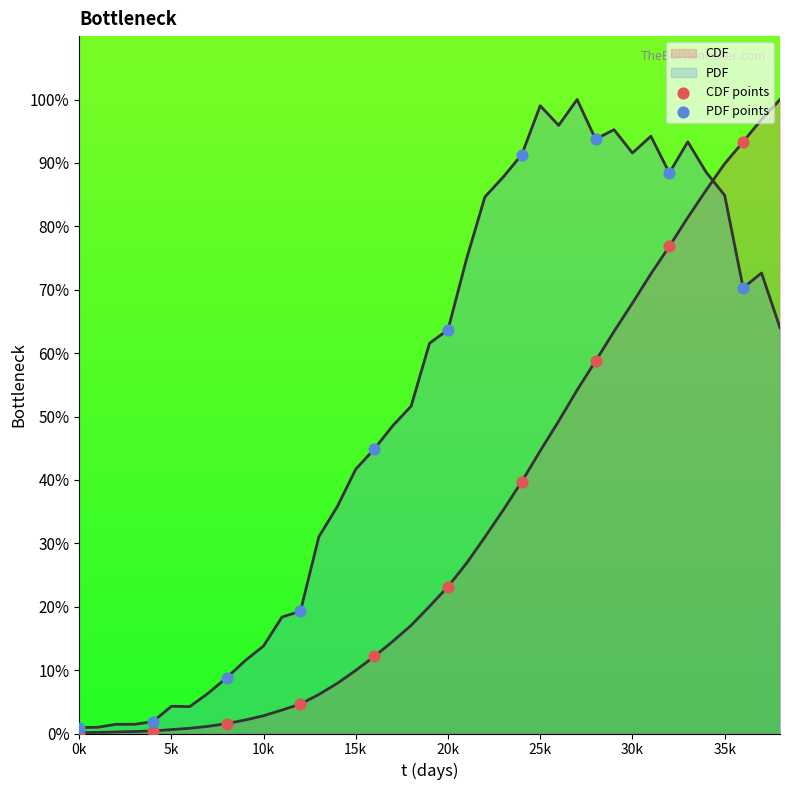

Is the value of PDF points at 8 greater than the value of CDF points at 8?

Yes